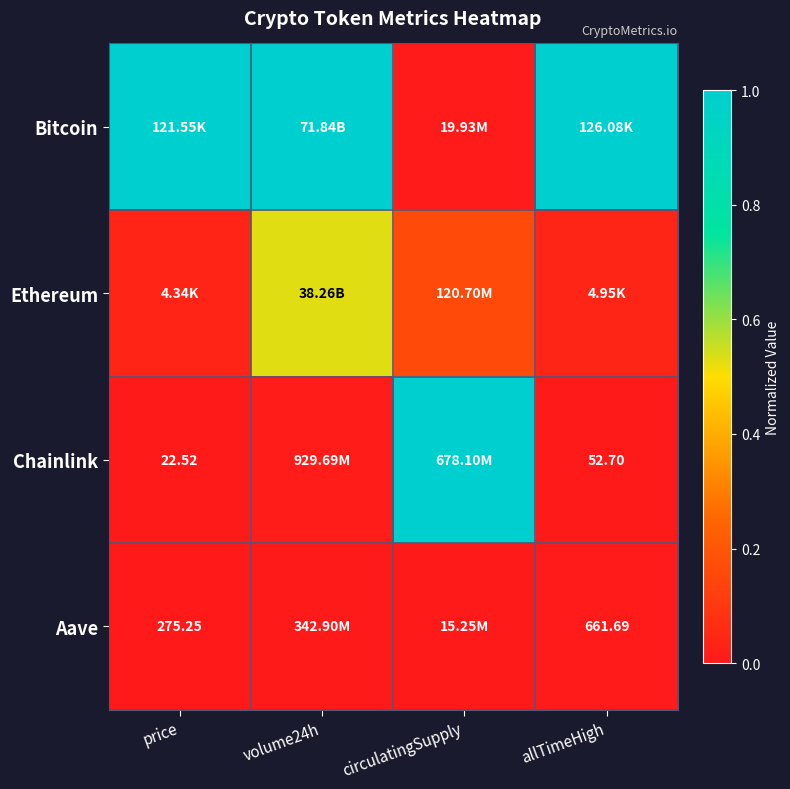

Is it true that Chainlink equals 0.7 at price?

False